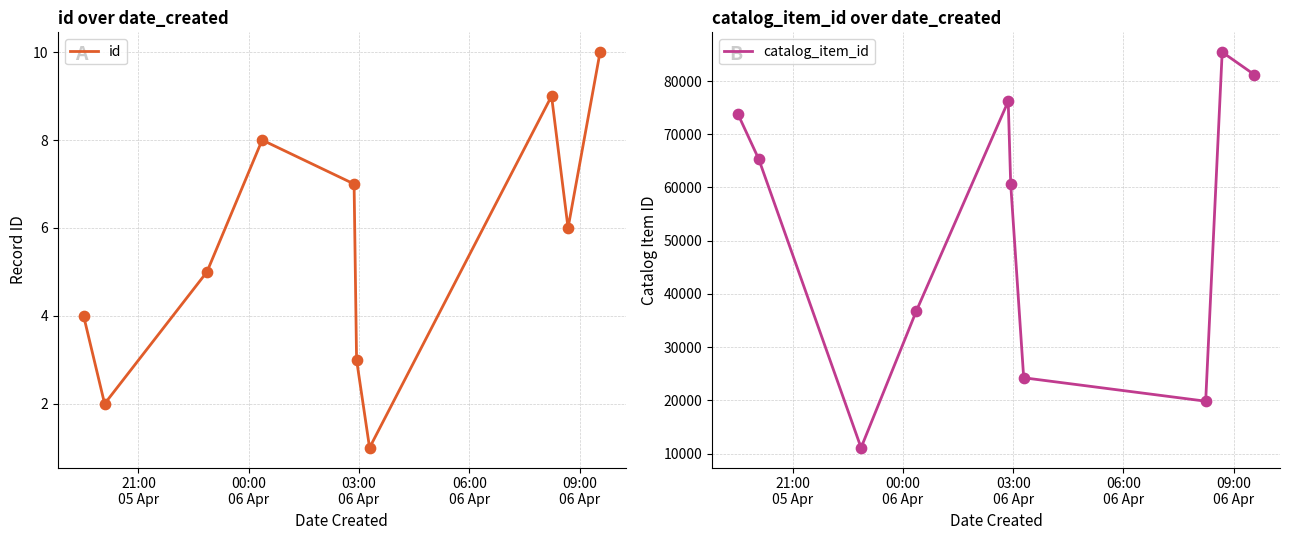

What is the lowest value of the catalog_item_id series?

11085